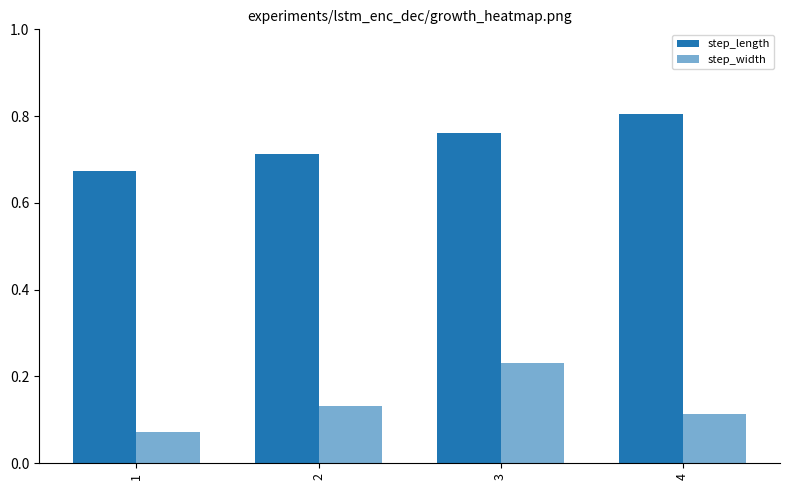

The value of step_length at 1 is 1.2. True or false?

False